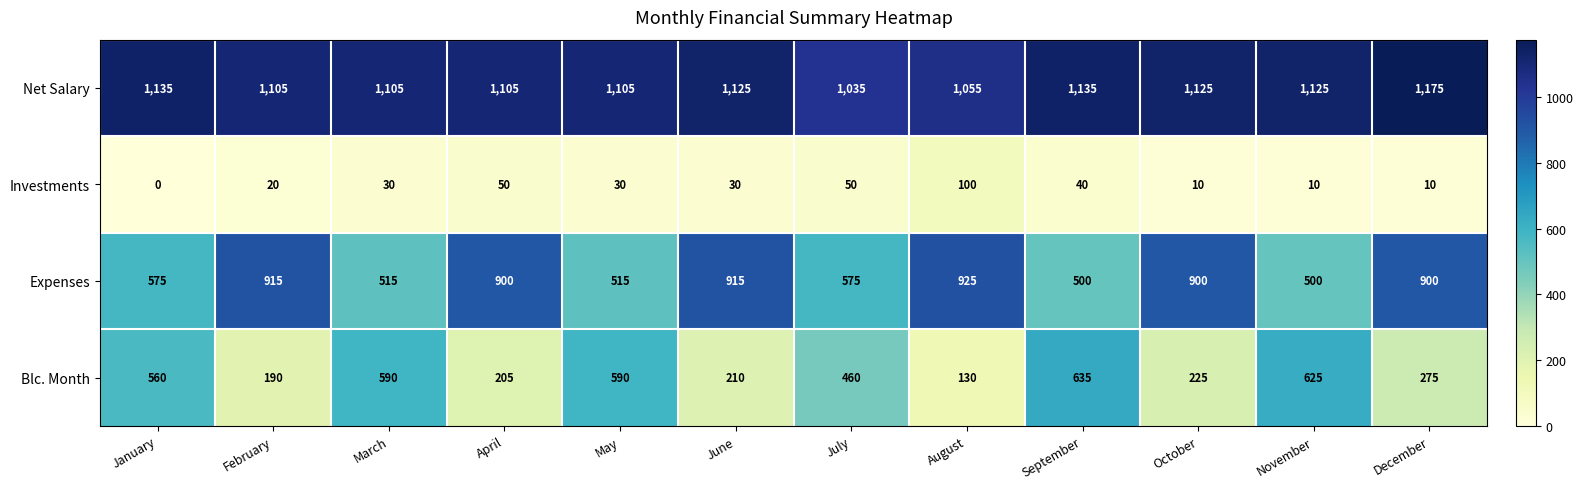

Which category has the lowest value in the Investments series?

January